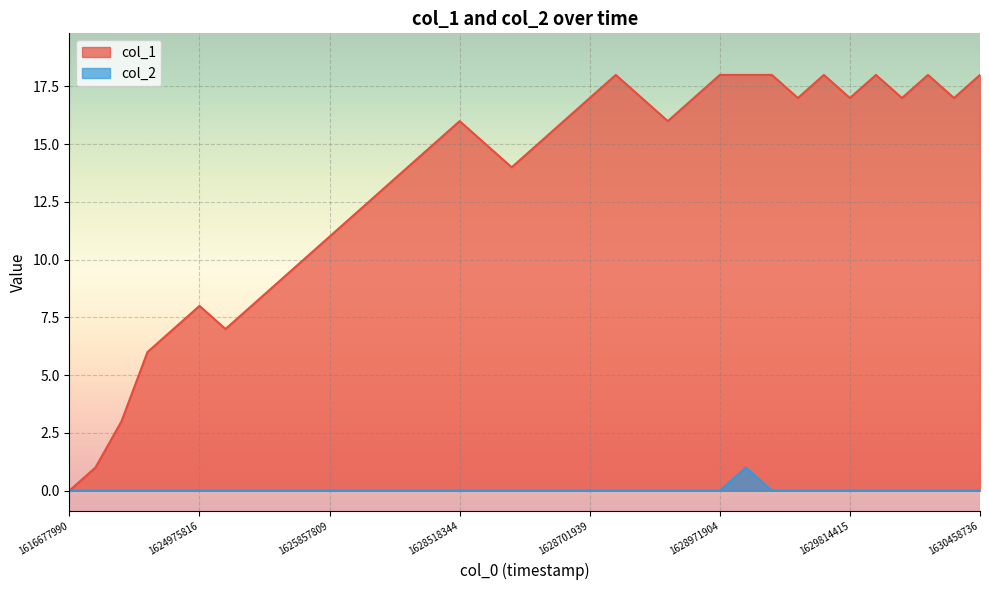

How many lines are shown in the chart?

2